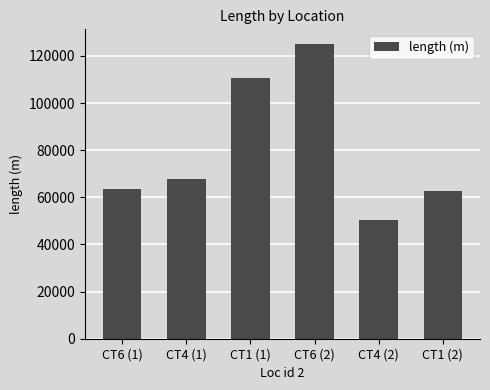

Reading right to left, extract all data points from this chart.

CT1 (2)=62877	CT4 (2)=50467	CT6 (2)=125041	CT1 (1)=110848	CT4 (1)=67584	CT6 (1)=63448